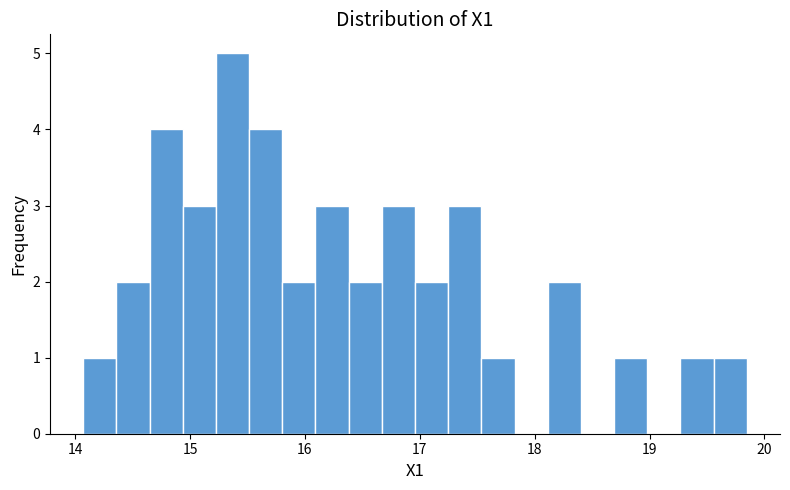

Read against the x-axis, roughly where is the centre of the tallest bar?

15.4